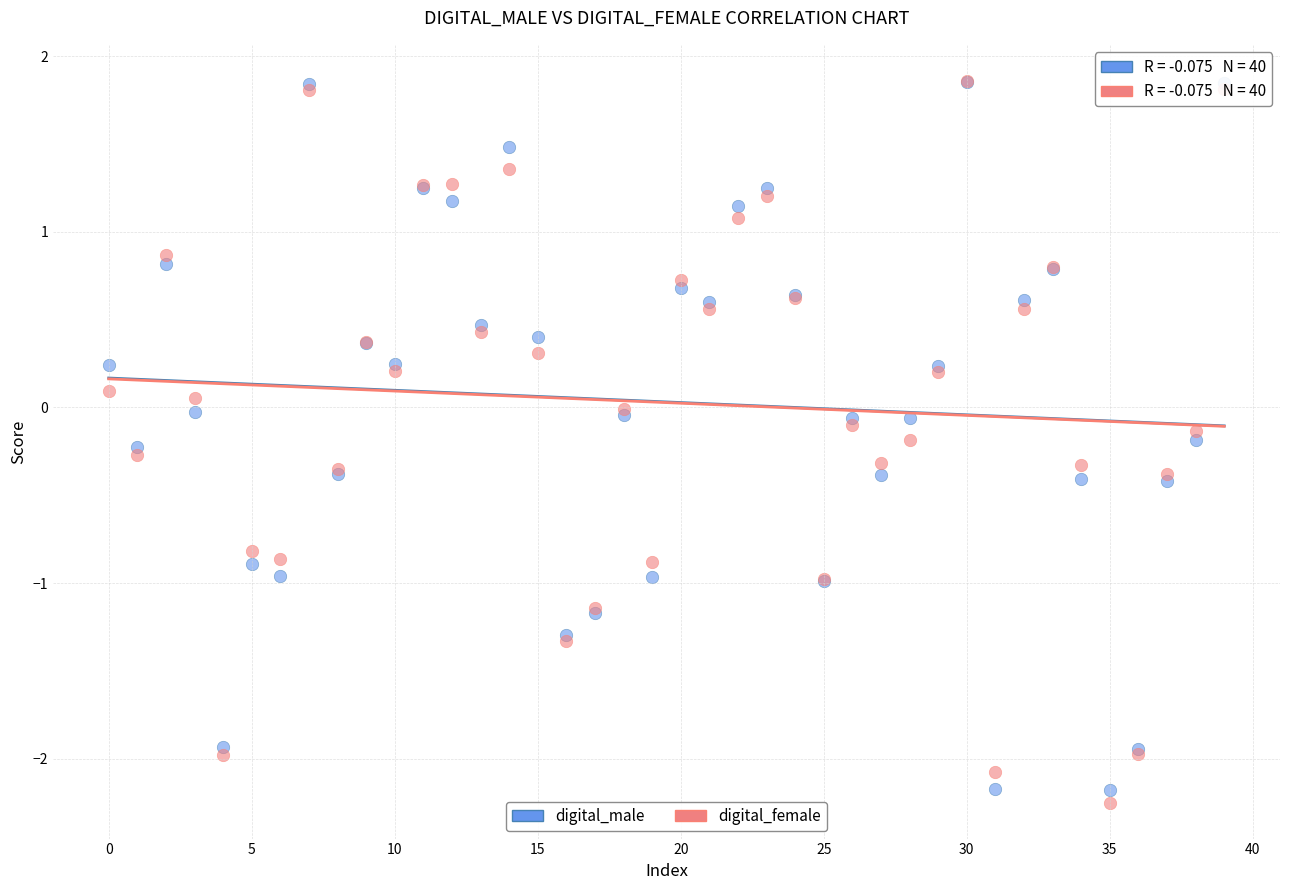

Which series has the widest spread of Y values?

digital_female